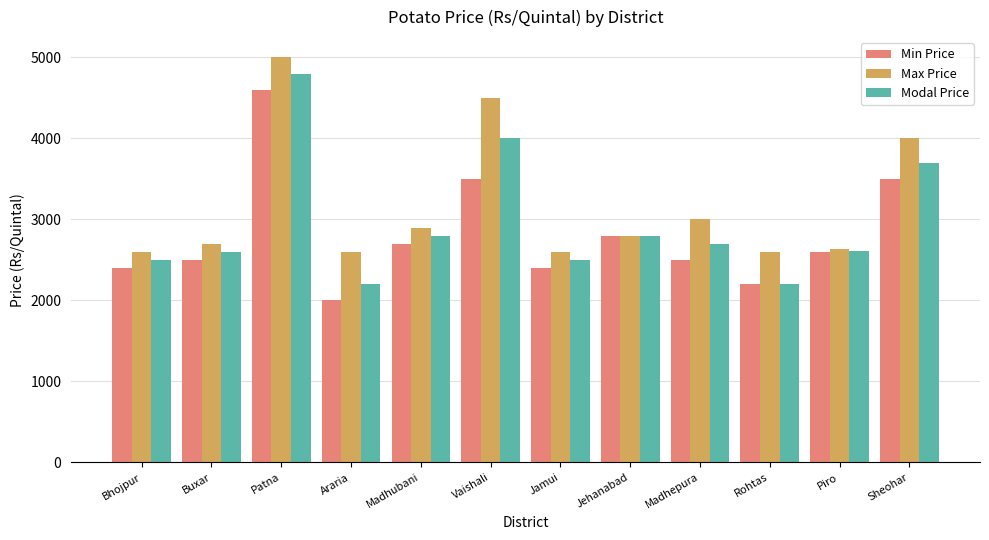

True or false: Min Price has a value of 781 at Madhepura.

False